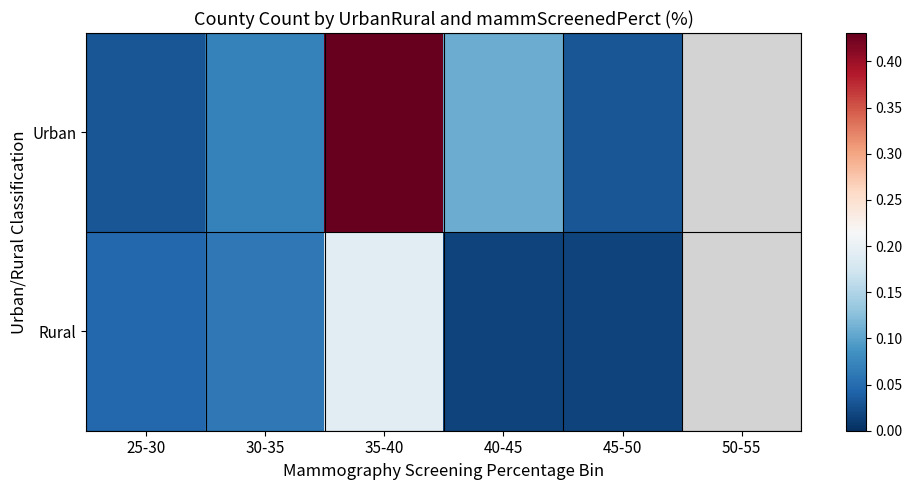

Reading left to right, what are all the values shown in this chart?

Urban: 25-30=0.0	30-35=0.1	35-40=0.4	40-45=0.1	45-50=0.0	50-55=0.0
Rural: 25-30=0.0	30-35=0.1	35-40=0.2	40-45=0.0	45-50=0.0	50-55=0.0